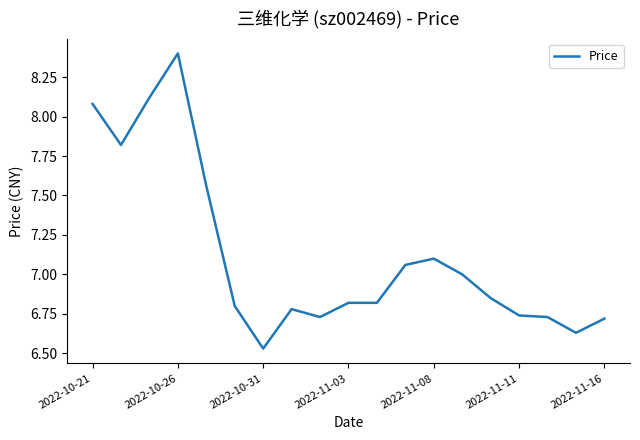

What is the greatest value displayed?

8.4